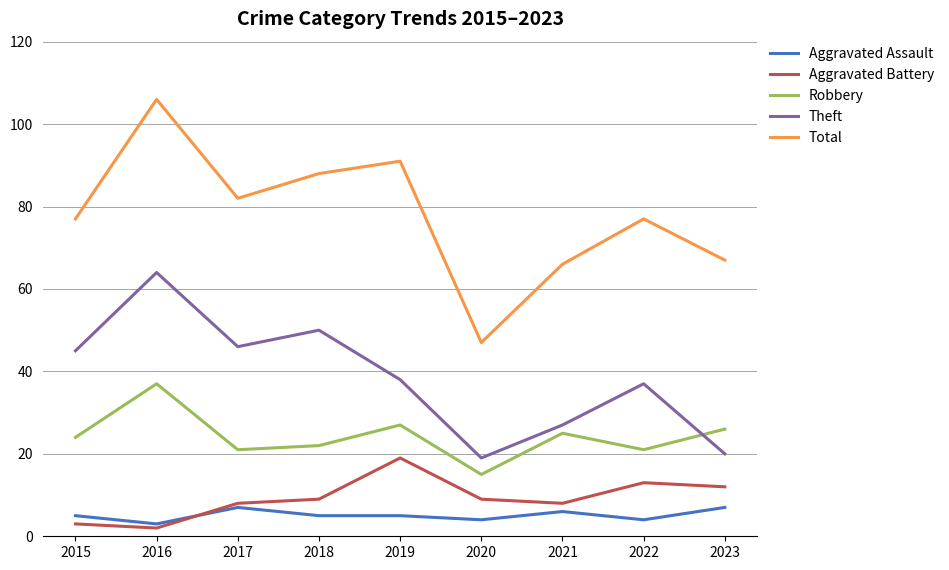

The value of Aggravated Assault at 2018 is 5. True or false?

True